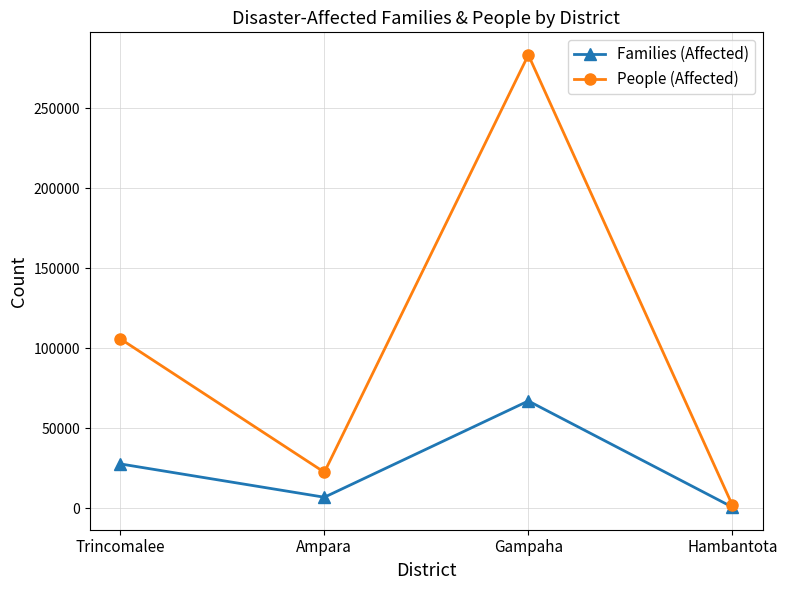

Which series changed the most between Gampaha and Hambantota?

People (Affected)